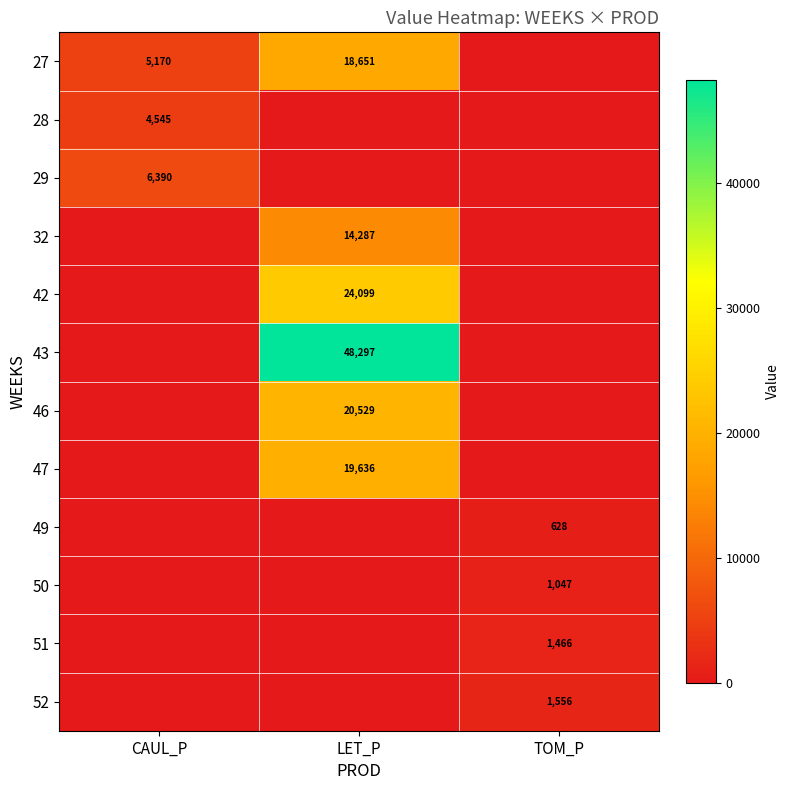

The 32 series shows 14287 at LET_P. True or false?

True